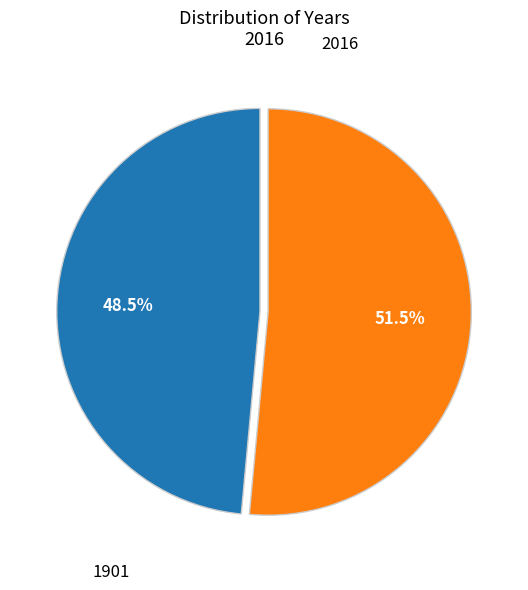

Do 2016 and 1901 together represent more than half of the pie?

Yes